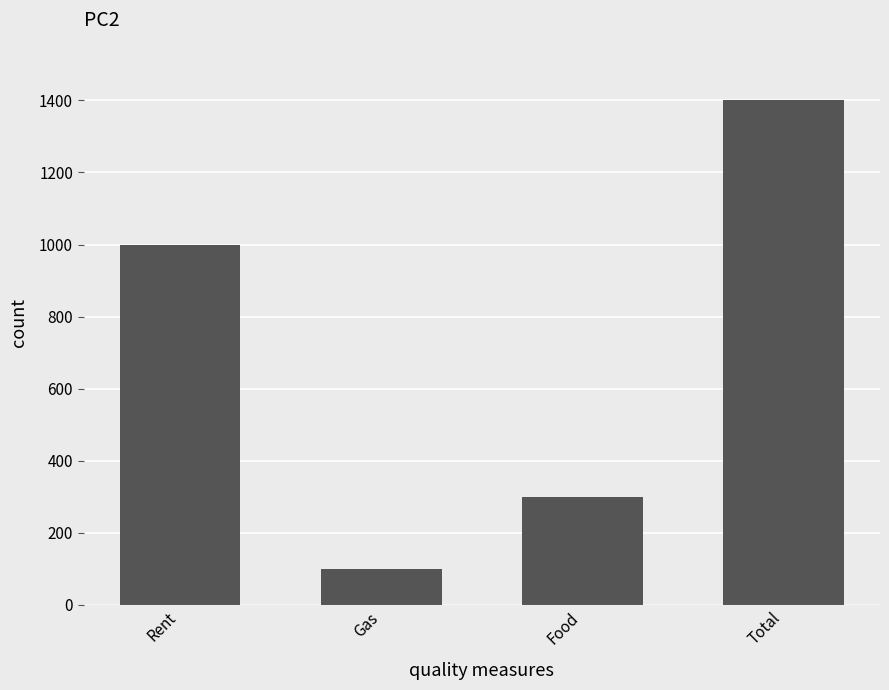

List the labels in order of value, smallest first.

Gas, Food, Rent, Total